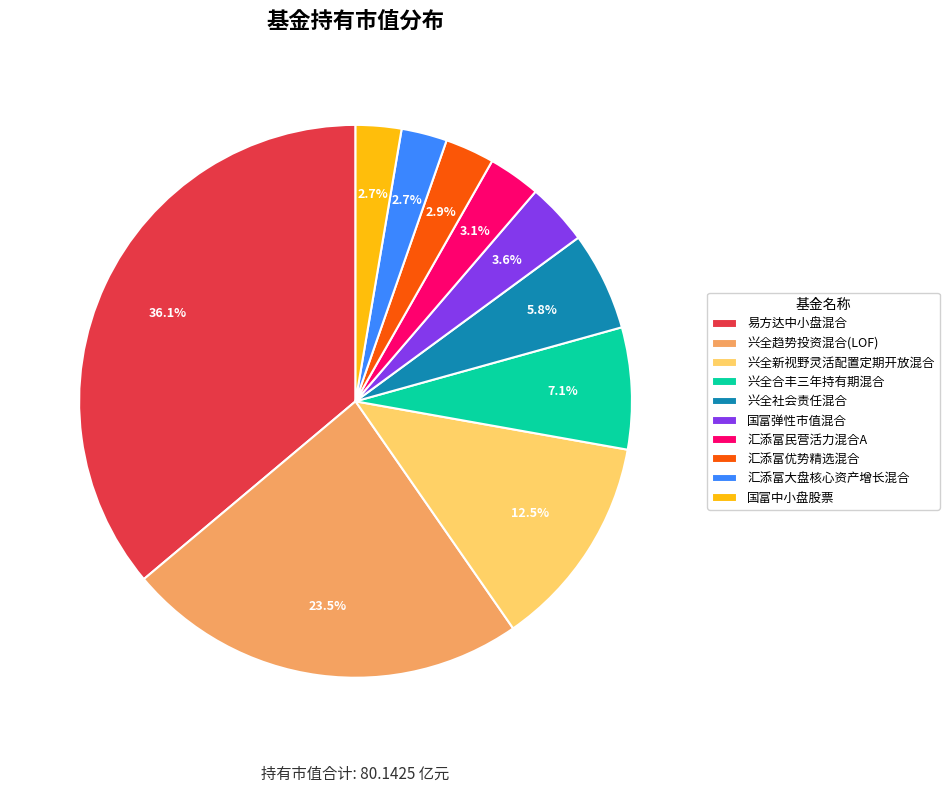

To the nearest percent, what is the difference between the 国富弹性市值混合 and 兴全趋势投资混合(LOF) slice percentages?

20%